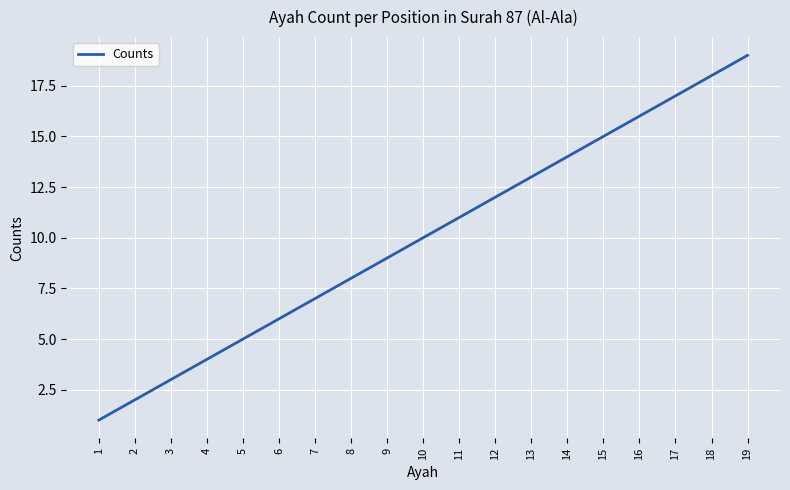

The chart shows a value of 17 at 17. True or false?

True